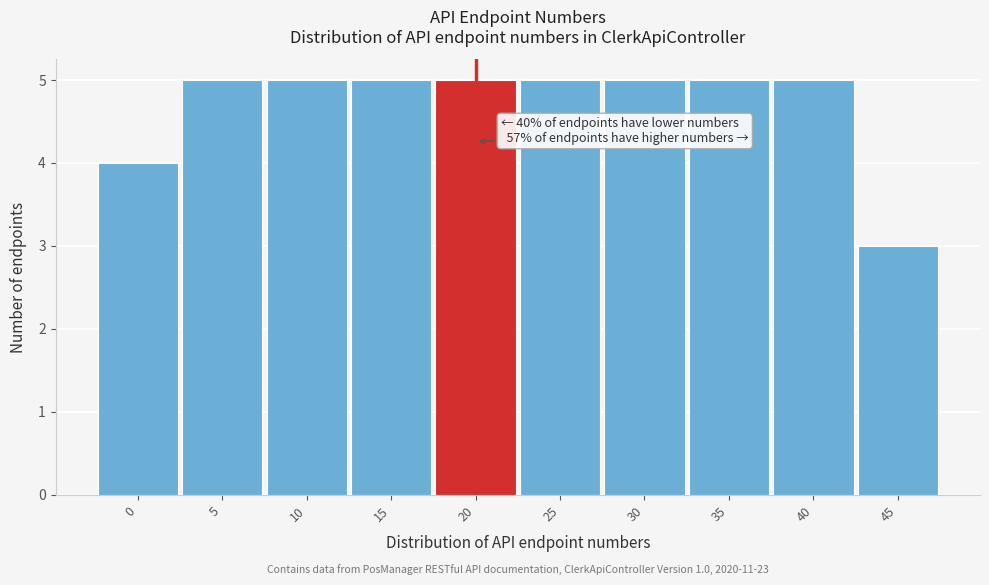

Reading left to right, transcribe all the data shown in this chart.

4	5	5	5	5	5	5	5	5	3